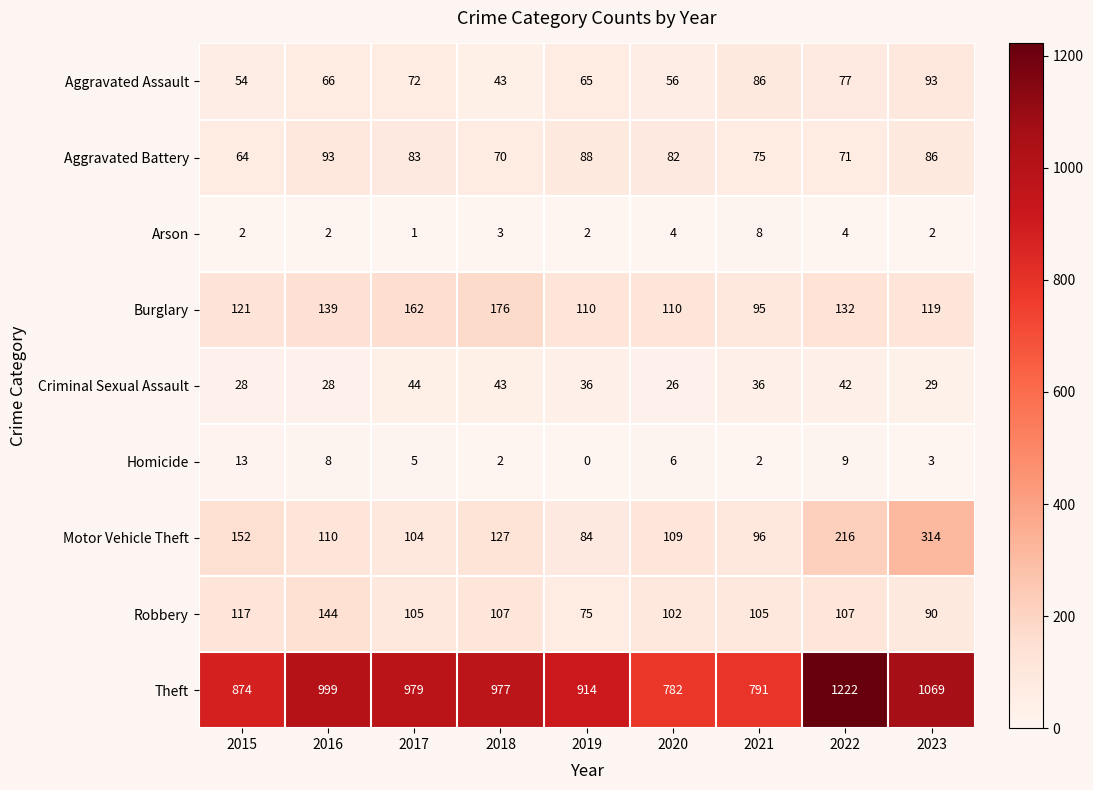

Between 2017 and 2022, which series saw the biggest shift?

Theft